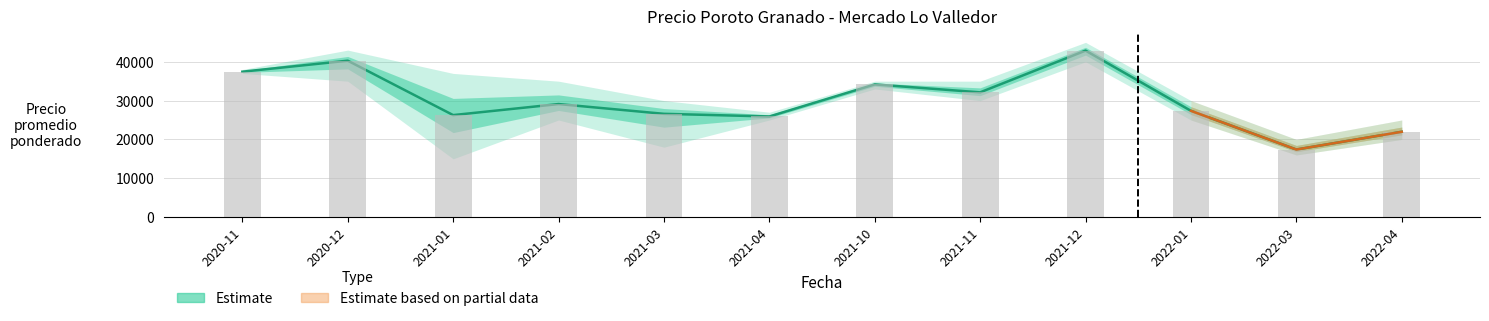

What is the maximum value shown in the chart?

45000